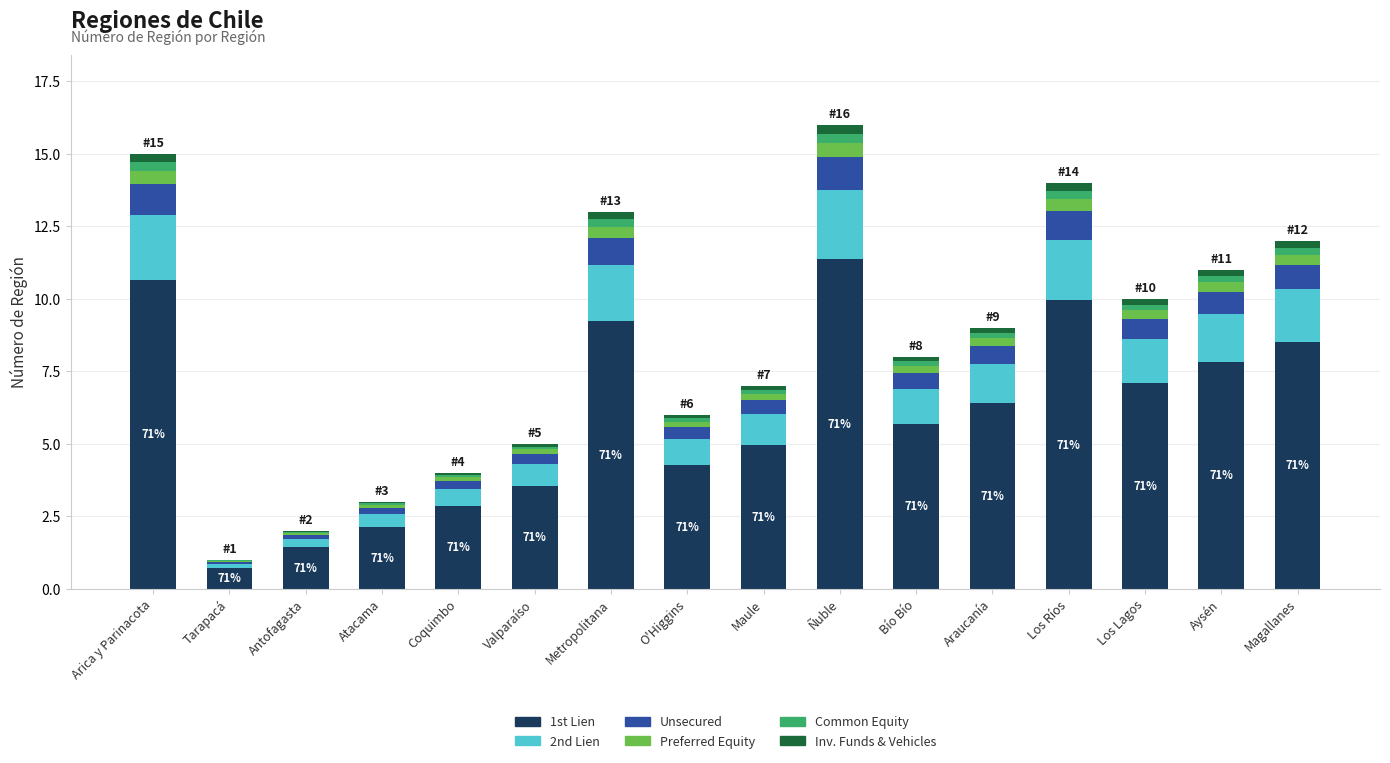

The value of 1st Lien at Coquimbo is 1.2. True or false?

False